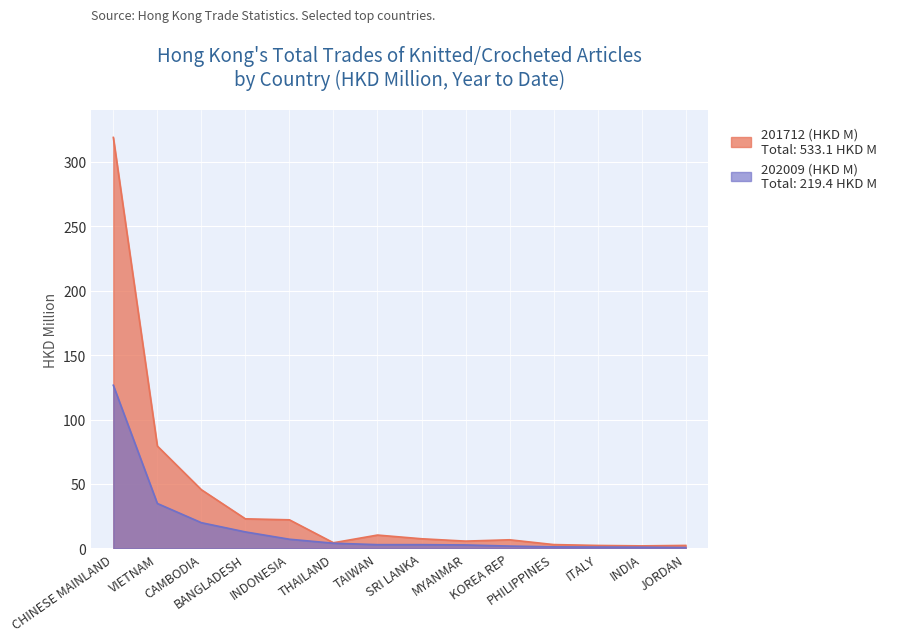

At which category is the sum across all series the highest?

CHINESE MAINLAND